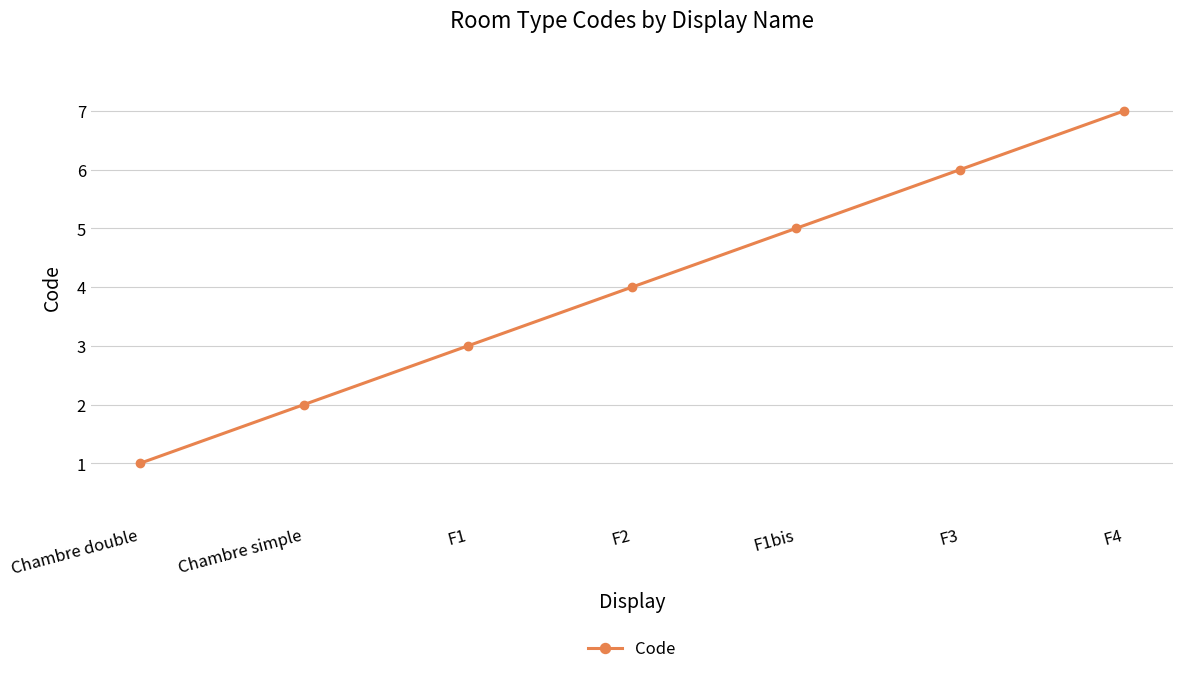

Rank the categories by value from lowest to highest.

Chambre double, Chambre simple, F1, F2, F1bis, F3, F4